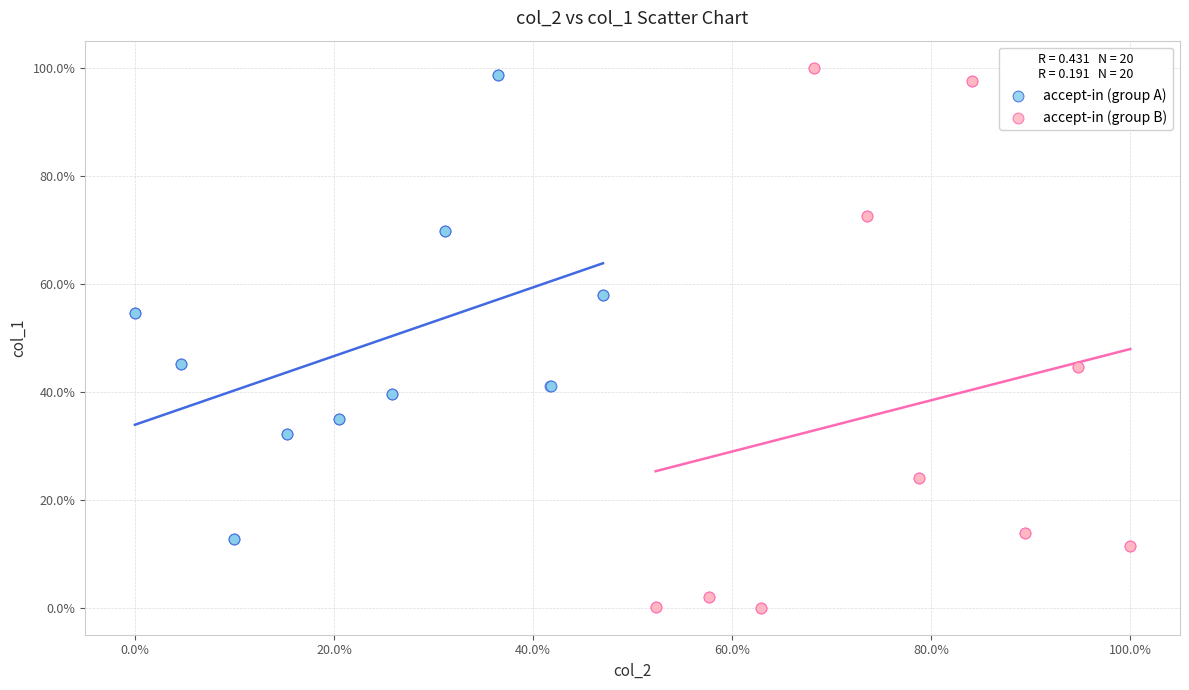

What are all the series names shown in the legend?

accept-in (group A), accept-in (group B)